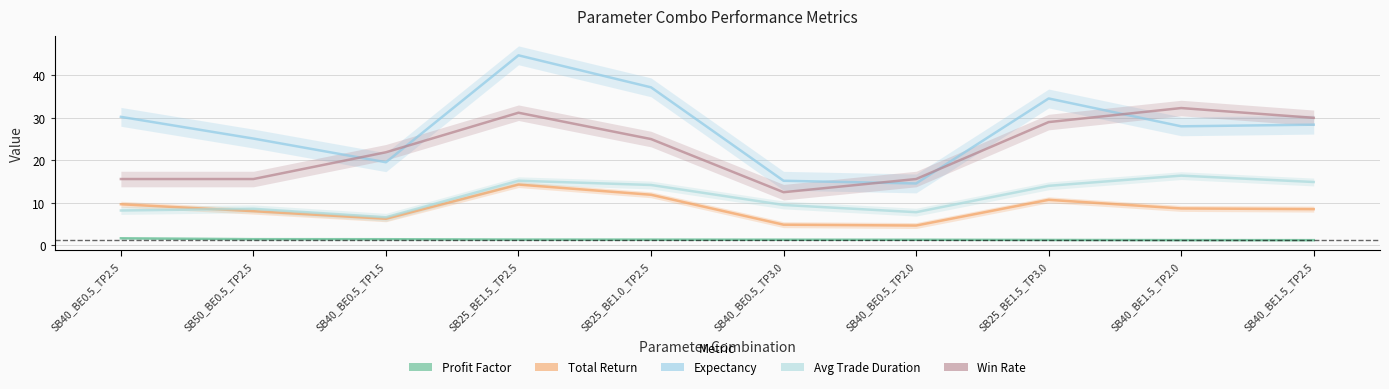

The value of profit_factor at SB40_BE0.5_TP2.0 is 1.3. True or false?

True